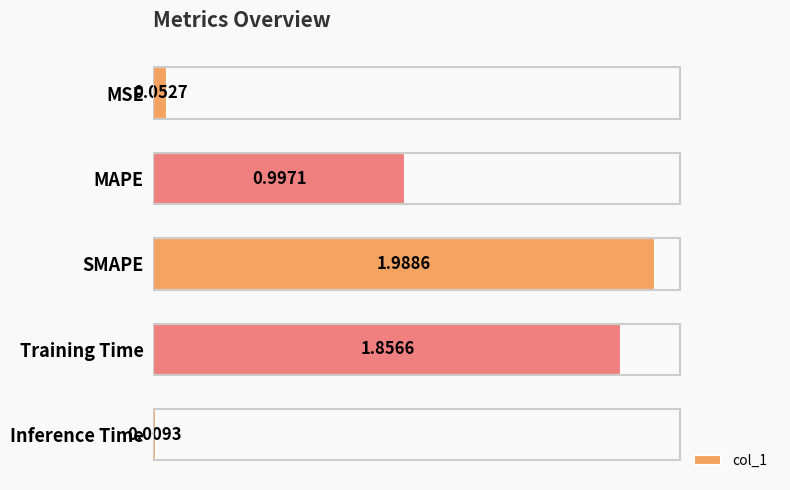

Rank the categories by value from highest to lowest.

SMAPE, Training Time, MAPE, MSE, Inference Time